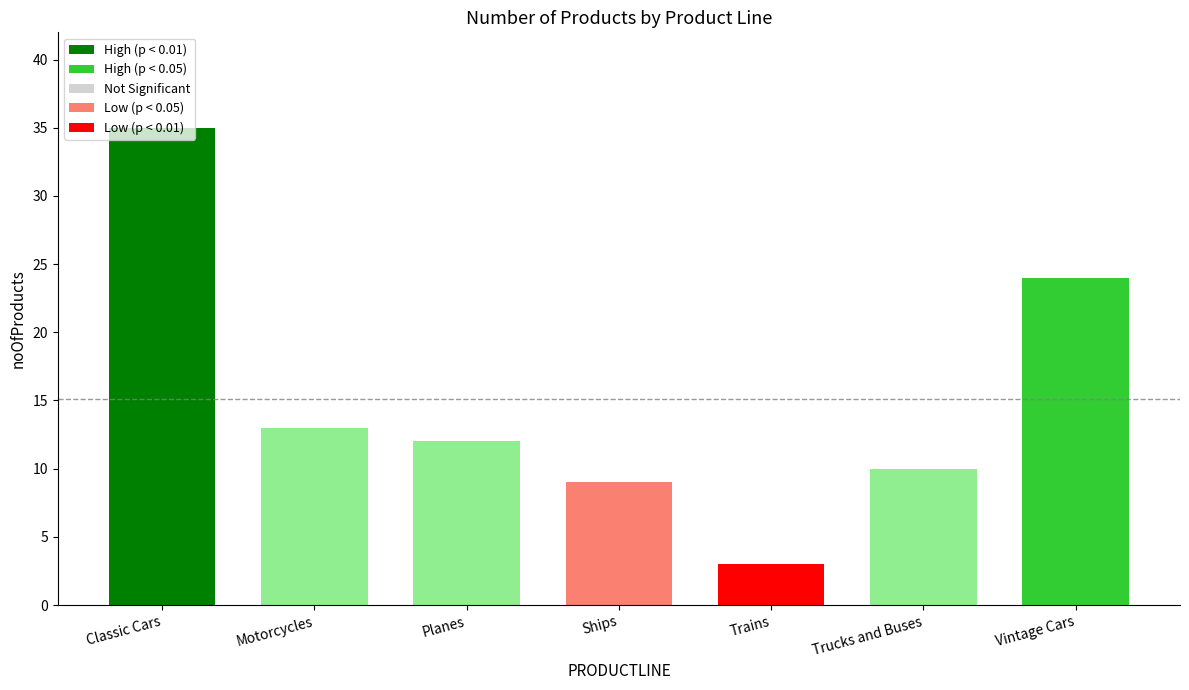

Where does the data first go above 12?

Classic Cars